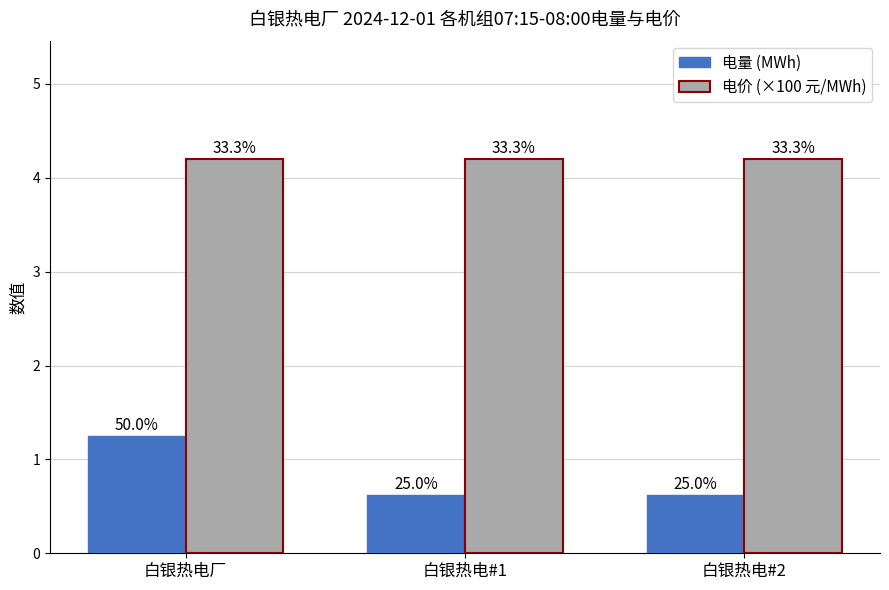

Are the bars horizontal?

No